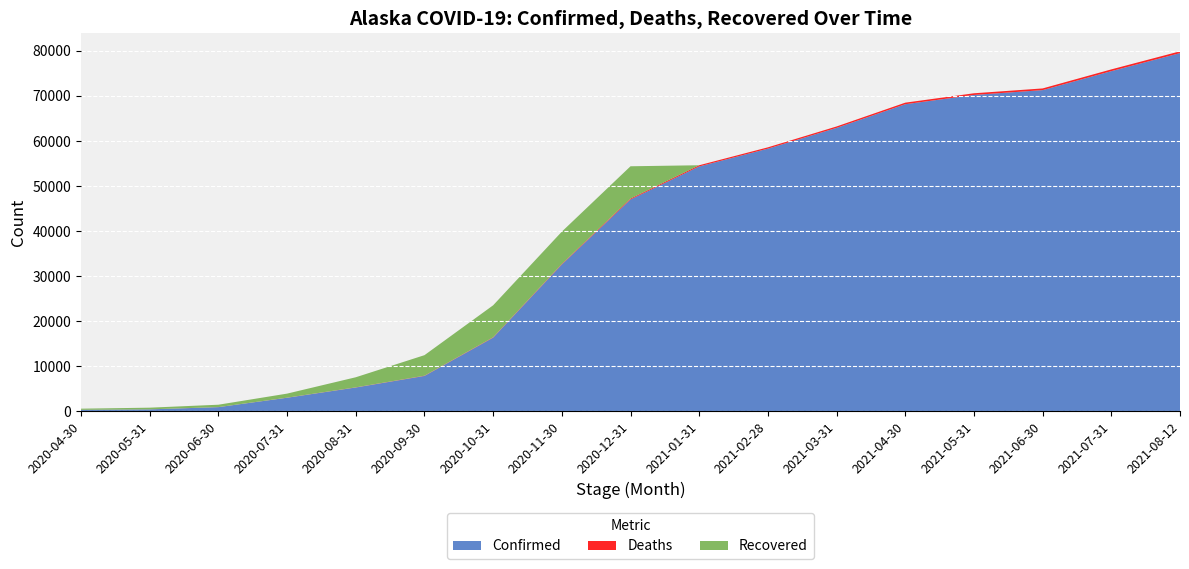

Reading left to right, extract all data points from this chart.

Confirmed: 2020-04-30=355	2020-05-31=461	2020-06-30=955	2020-07-31=3036	2020-08-31=5310	2020-09-30=7874	2020-10-31=16365	2020-11-30=32598	2020-12-31=47014	2021-01-31=54350	2021-02-28=58296	2021-03-31=62901	2021-04-30=68148	2021-05-31=70208	2021-06-30=71275	2021-07-31=75486	2021-08-12=79485
Deaths: 2020-04-30=9	2020-05-31=10	2020-06-30=14	2020-07-31=23	2020-08-31=37	2020-09-30=56	2020-10-31=82	2020-11-30=122	2020-12-31=206	2021-01-31=262	2021-02-28=290	2021-03-31=313	2021-04-30=347	2021-05-31=369	2021-06-30=377	2021-07-31=389	2021-08-12=403
Recovered: 2020-04-30=252	2020-05-31=368	2020-06-30=526	2020-07-31=898	2020-08-31=2238	2020-09-30=4555	2020-10-31=7099	2020-11-30=7165	2020-12-31=7165	2021-01-31=0	2021-02-28=0	2021-03-31=0	2021-04-30=0	2021-05-31=0	2021-06-30=0	2021-07-31=0	2021-08-12=0